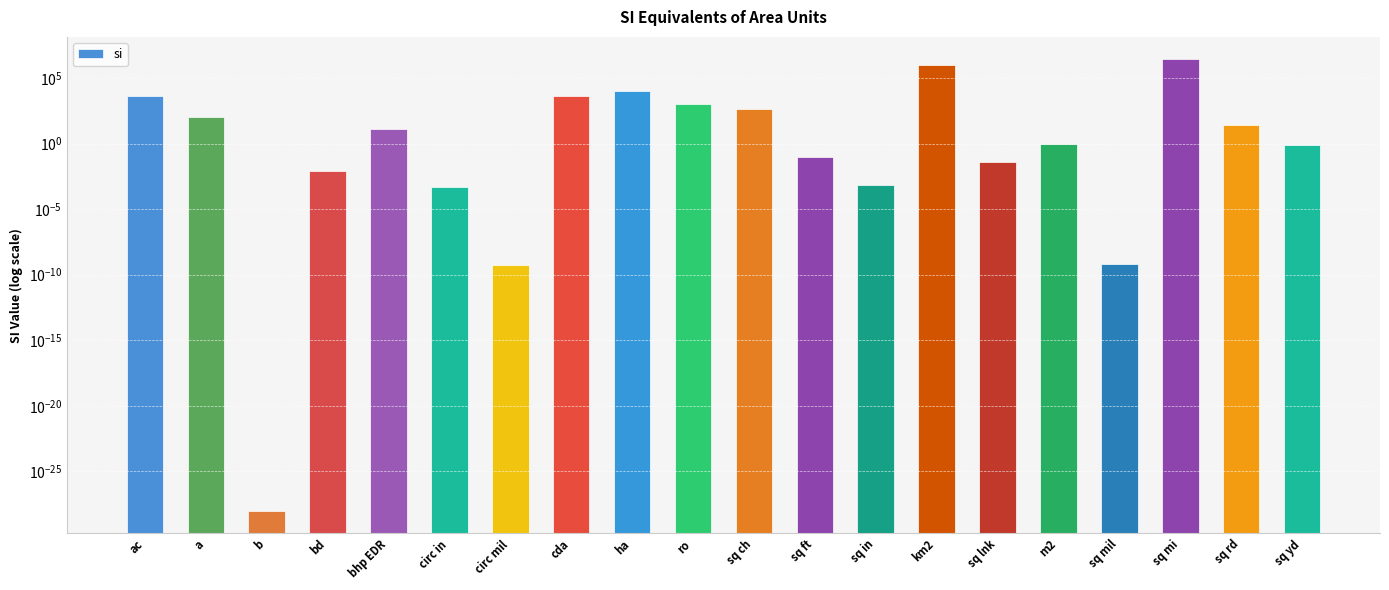

Where does the data first go above 12?

ac